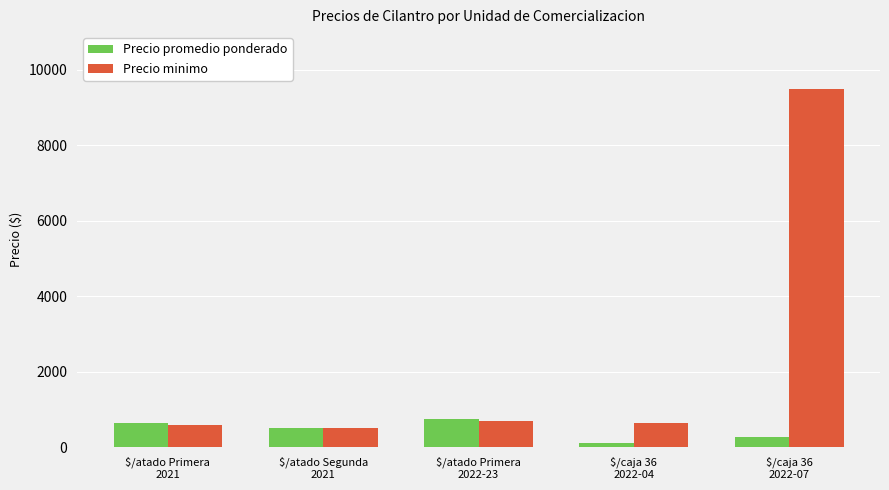

What is the difference between the maximum and minimum values in the Precio promedio ponderado series?

640